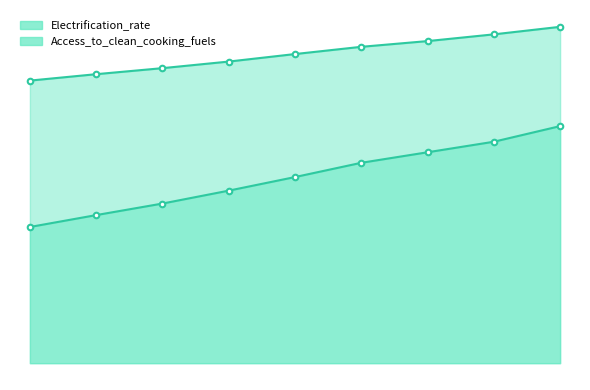

What are all the series names shown in the legend?

Electrification_rate, Access_to_clean_cooking_fuels